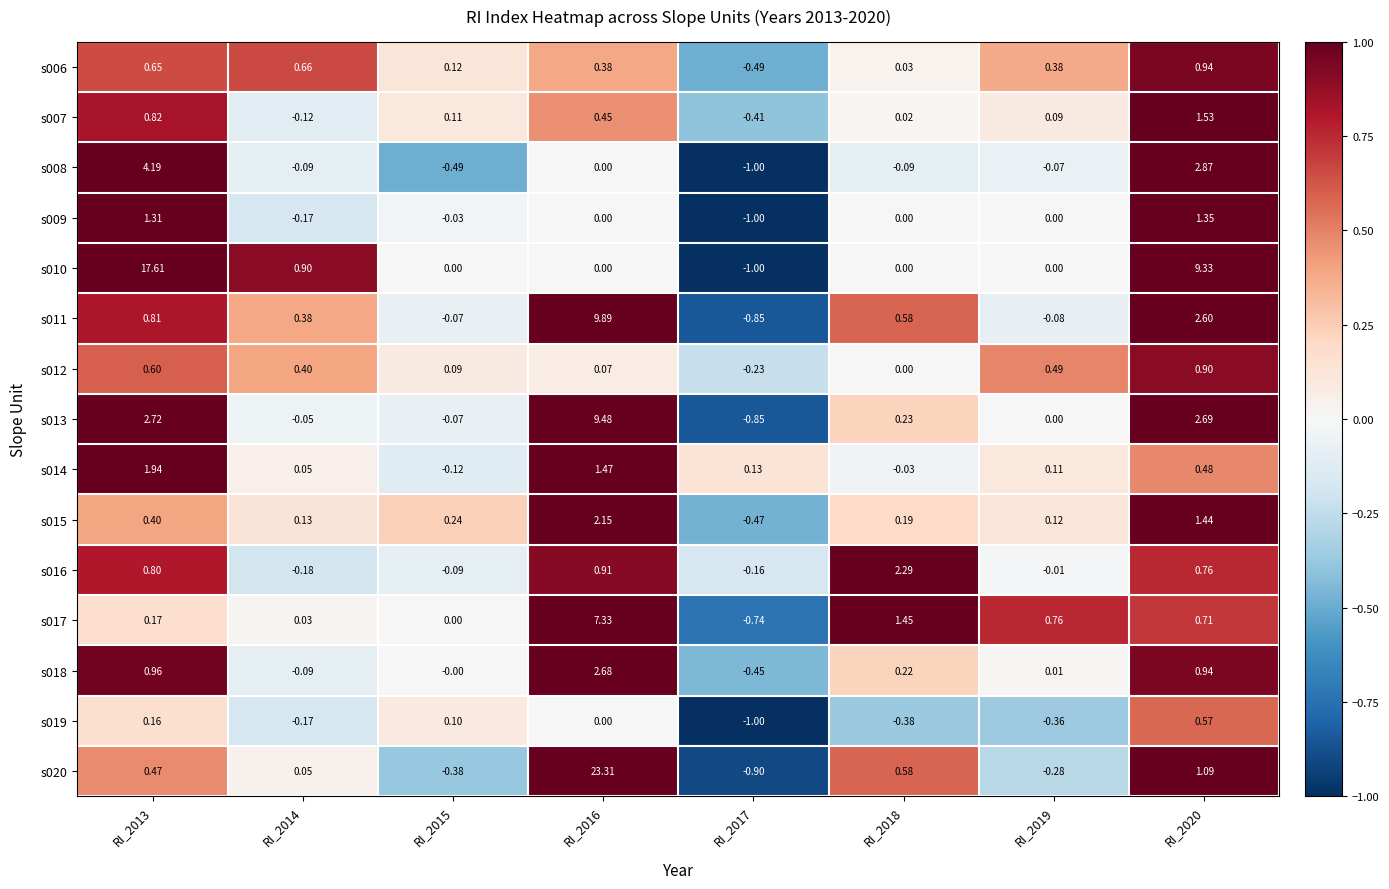

Is the value of s020 at RI_2017 greater than the value of s007 at RI_2013?

No